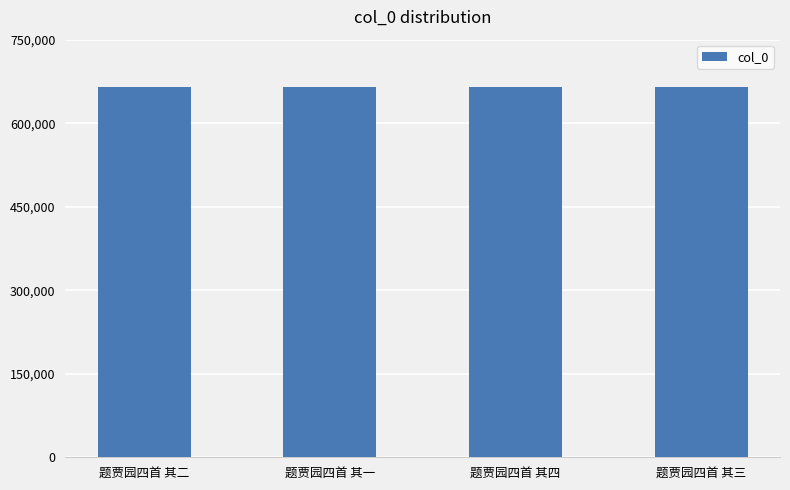

What is the sum of all values?

2658290